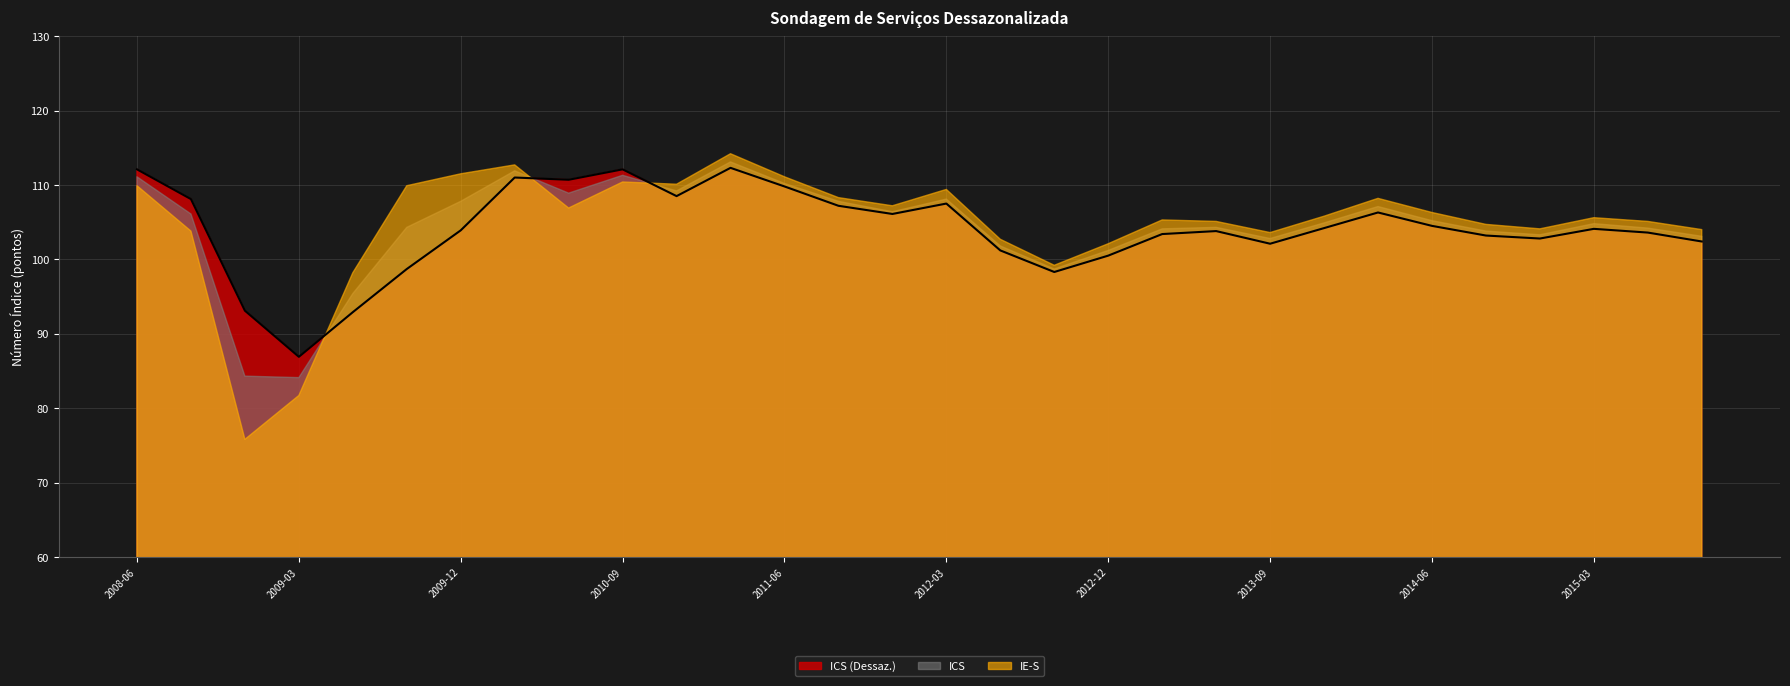

What are all the series names shown in the legend?

ICS (Dessaz.), ICS, IE-S